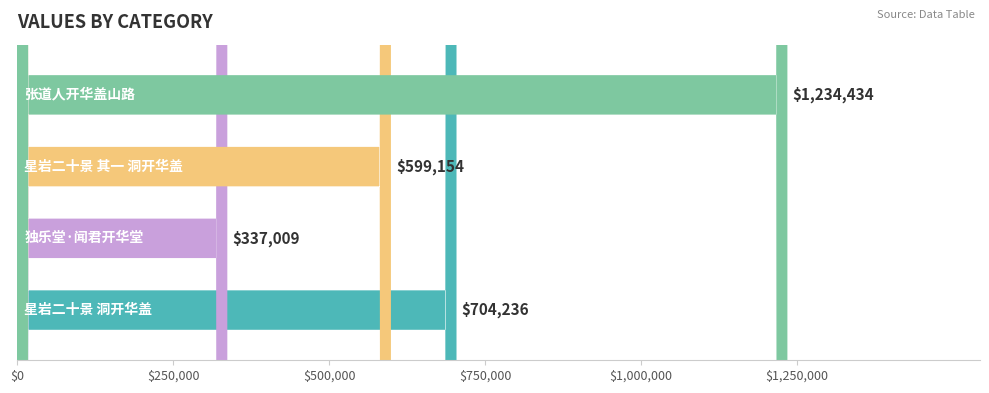

Does the chart contain stacked bars?

No